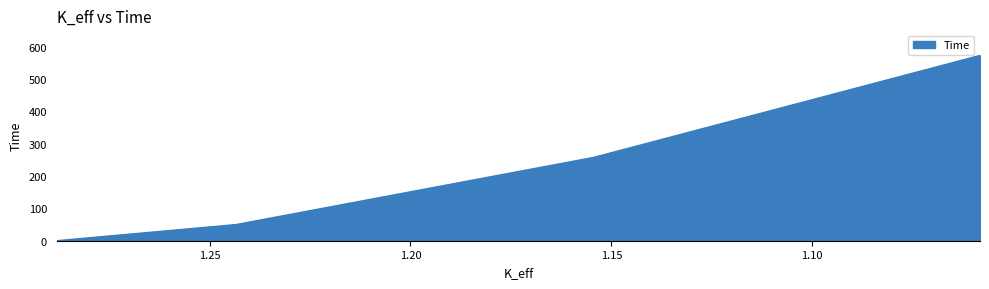

List the labels in order of value, largest first.

1.05825176, 1.15437797, 1.24335473, 1.28801393